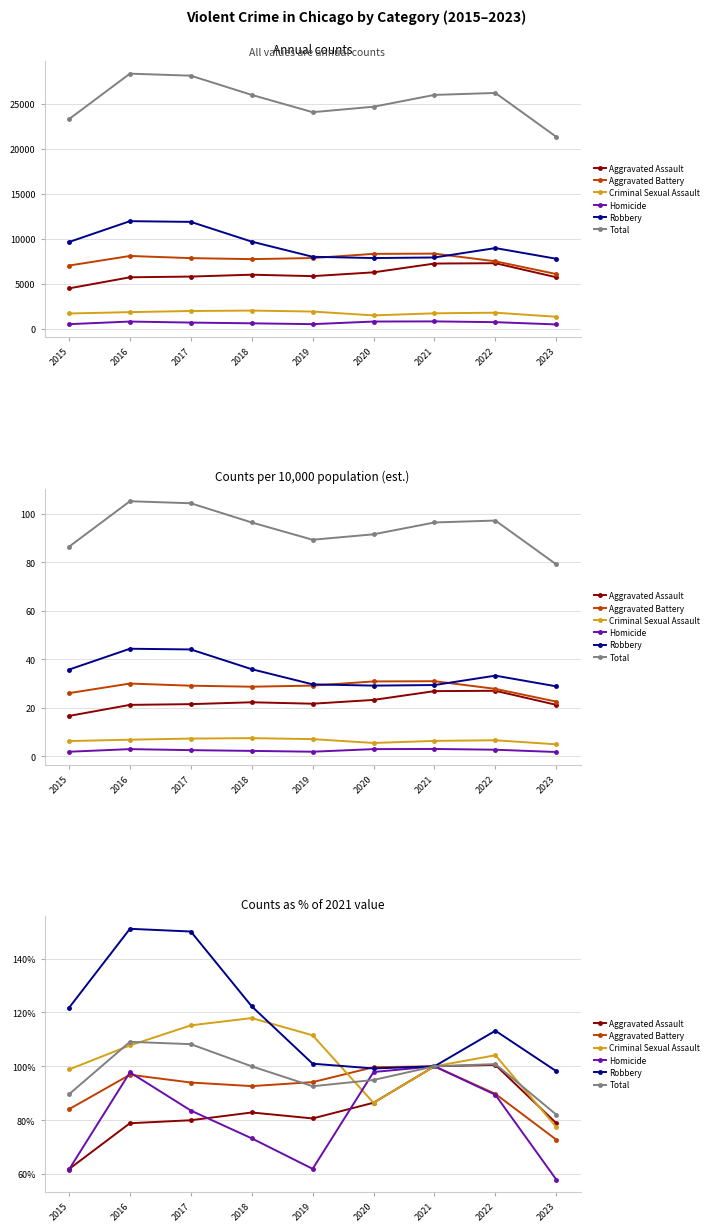

Rank the series at 2018 from highest to lowest value.

Robbery, Criminal Sexual Assault, Total, Aggravated Battery, Aggravated Assault, Homicide